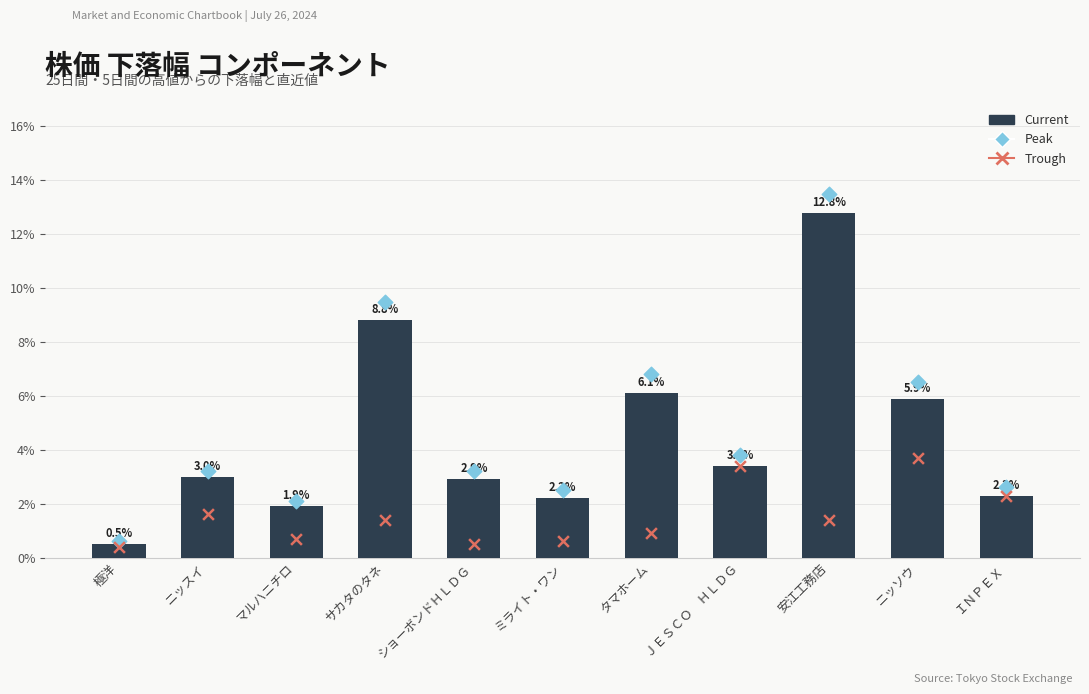

Which series has the largest Y range (max minus min)?

Peak